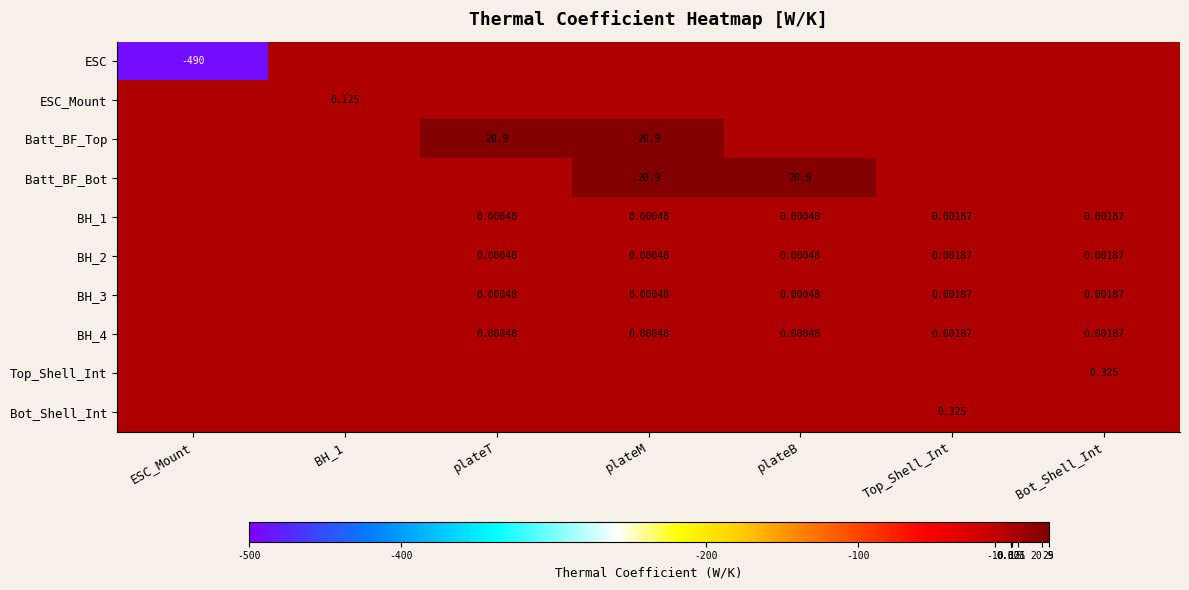

Which label corresponds to the largest value in the chart?

plateT